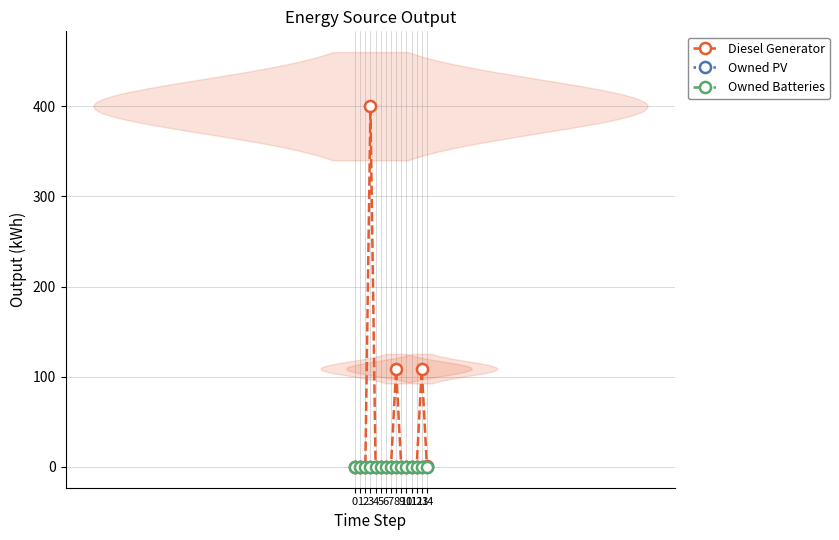

What are all the series names shown in the legend?

Diesel Generator, Owned PV, Owned Batteries